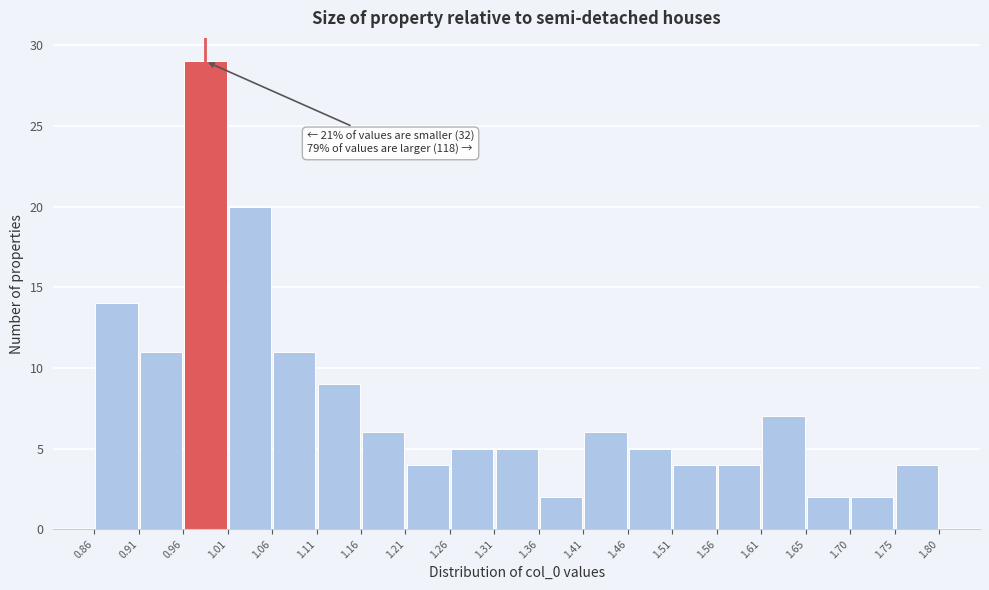

Which range on the x-axis has the tallest bar?

0.96 to 1.01